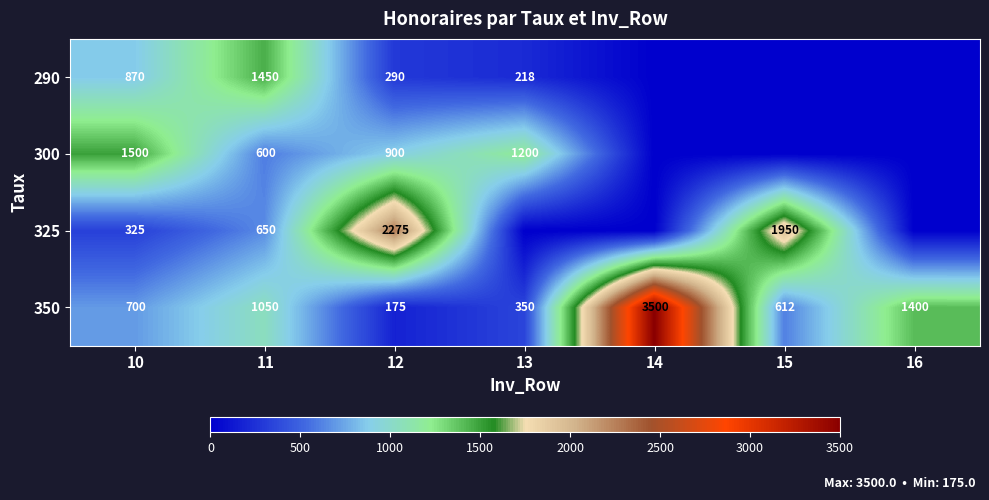

Where is 350 nearest to the value 1837?

16